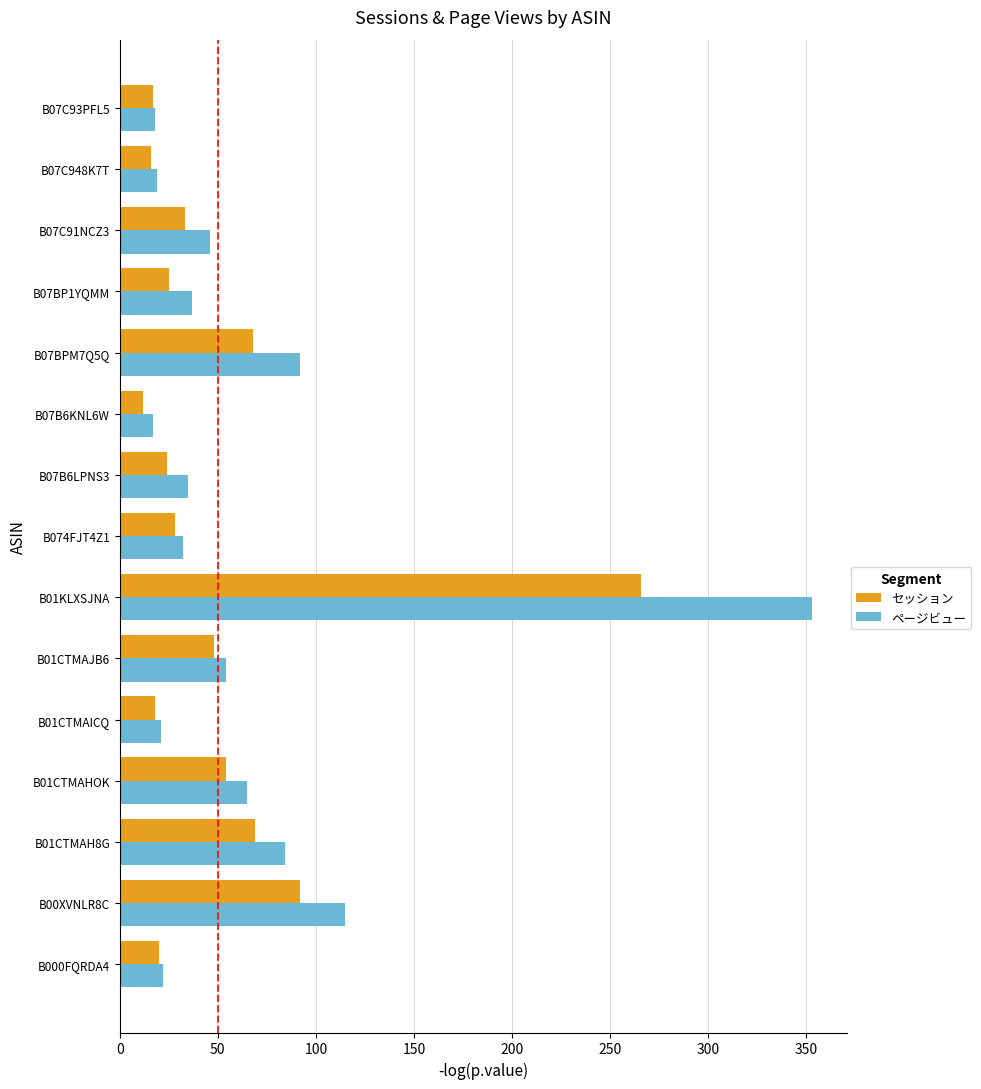

What is the total value across all series at B01CTMAHOK?

119